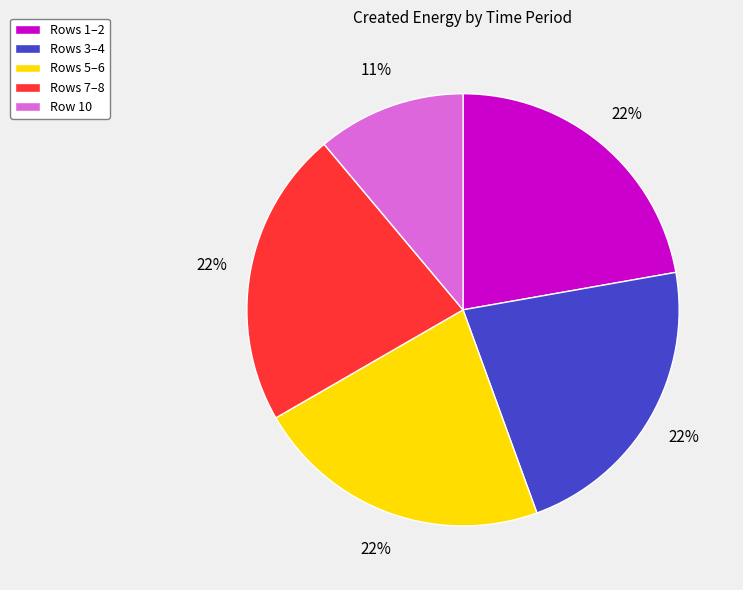

Is the sum of Rows 1–2 and Row 10 greater than half?

No